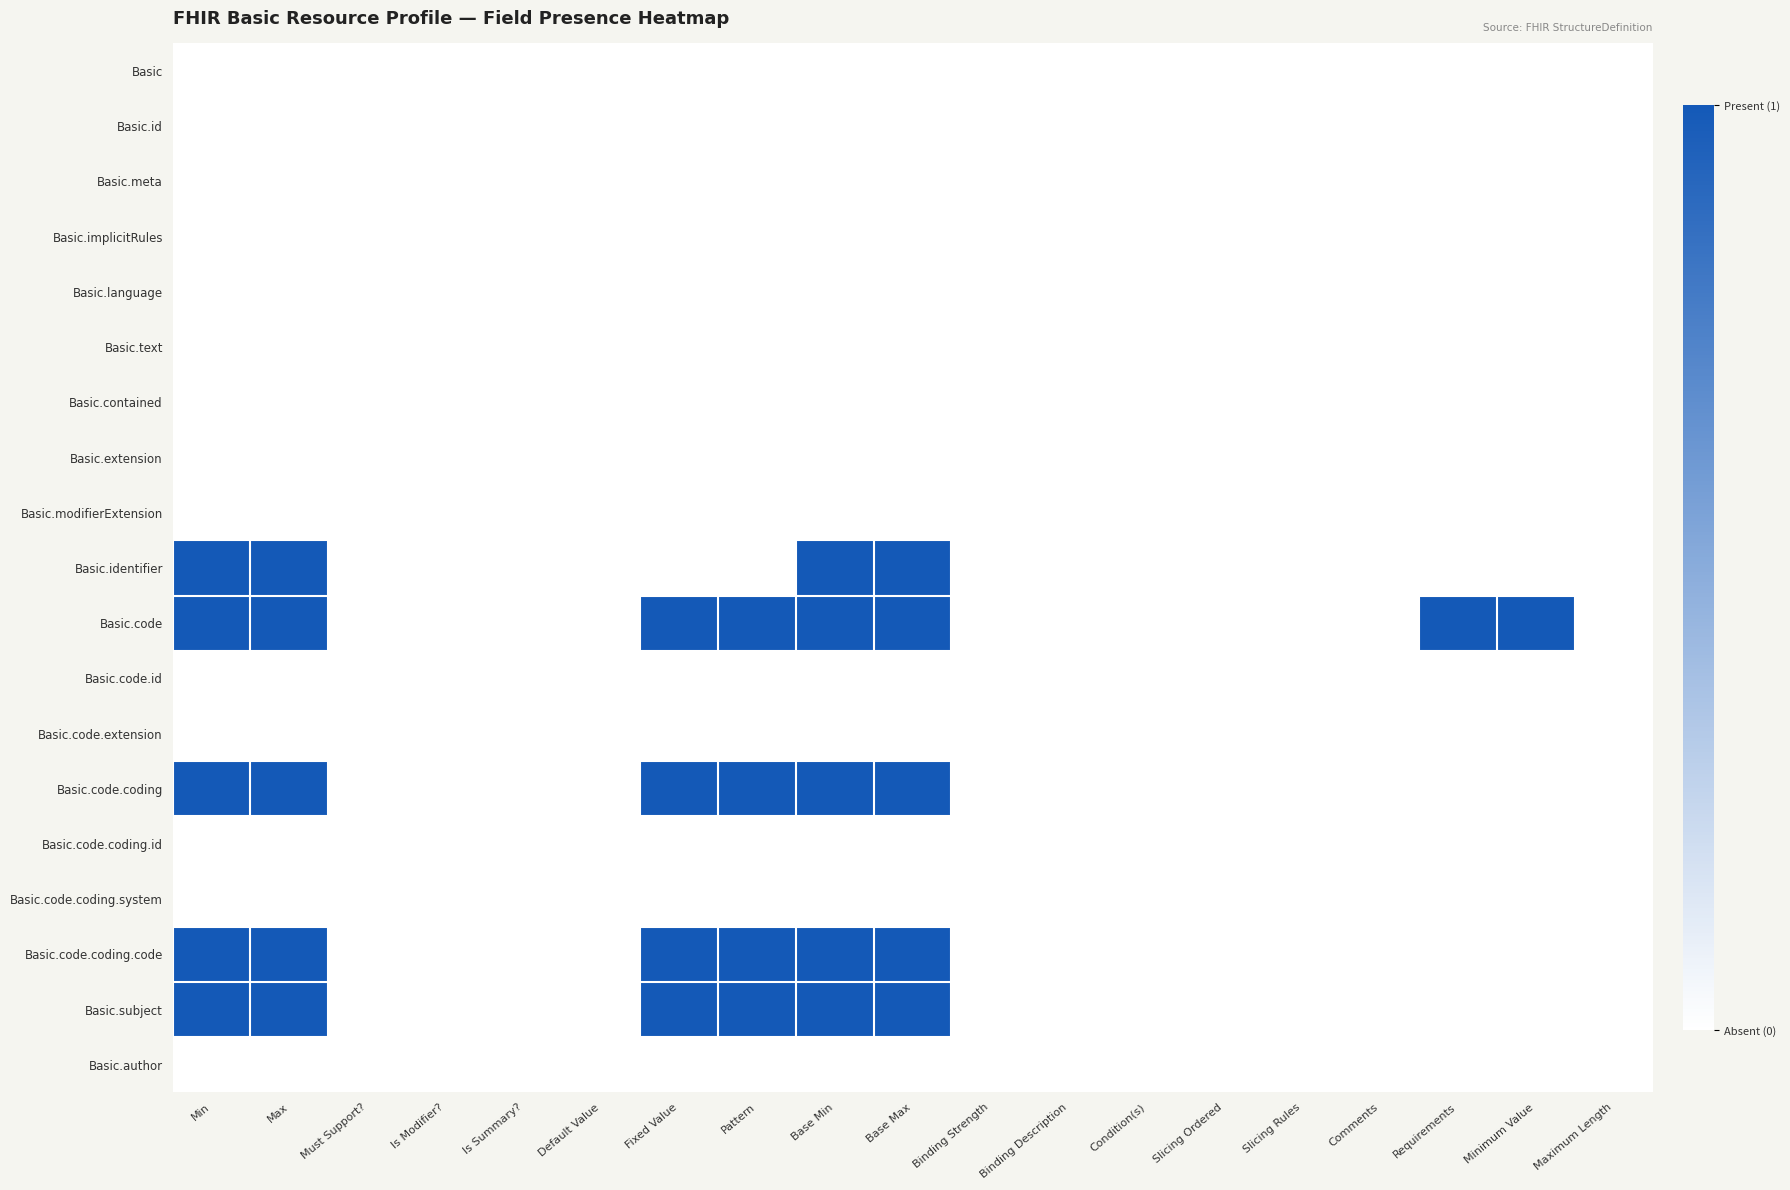

Reading right to left, list all the values displayed in this chart.

Basic: Maximum Length=0	Minimum Value=0	Requirements=0	Comments=0	Slicing Rules=0	Slicing Ordered=0	Condition(s)=0	Binding Description=0	Binding Strength=0	Base Max=0	Base Min=0	Pattern=0	Fixed Value=0	Default Value=0	Is Summary?=0	Is Modifier?=0	Must Support?=0	Max=0	Min=0
Basic.id: Maximum Length=0	Minimum Value=0	Requirements=0	Comments=0	Slicing Rules=0	Slicing Ordered=0	Condition(s)=0	Binding Description=0	Binding Strength=0	Base Max=0	Base Min=0	Pattern=0	Fixed Value=0	Default Value=0	Is Summary?=0	Is Modifier?=0	Must Support?=0	Max=0	Min=0
Basic.meta: Maximum Length=0	Minimum Value=0	Requirements=0	Comments=0	Slicing Rules=0	Slicing Ordered=0	Condition(s)=0	Binding Description=0	Binding Strength=0	Base Max=0	Base Min=0	Pattern=0	Fixed Value=0	Default Value=0	Is Summary?=0	Is Modifier?=0	Must Support?=0	Max=0	Min=0
Basic.implicitRules: Maximum Length=0	Minimum Value=0	Requirements=0	Comments=0	Slicing Rules=0	Slicing Ordered=0	Condition(s)=0	Binding Description=0	Binding Strength=0	Base Max=0	Base Min=0	Pattern=0	Fixed Value=0	Default Value=0	Is Summary?=0	Is Modifier?=0	Must Support?=0	Max=0	Min=0
Basic.language: Maximum Length=0	Minimum Value=0	Requirements=0	Comments=0	Slicing Rules=0	Slicing Ordered=0	Condition(s)=0	Binding Description=0	Binding Strength=0	Base Max=0	Base Min=0	Pattern=0	Fixed Value=0	Default Value=0	Is Summary?=0	Is Modifier?=0	Must Support?=0	Max=0	Min=0
Basic.text: Maximum Length=0	Minimum Value=0	Requirements=0	Comments=0	Slicing Rules=0	Slicing Ordered=0	Condition(s)=0	Binding Description=0	Binding Strength=0	Base Max=0	Base Min=0	Pattern=0	Fixed Value=0	Default Value=0	Is Summary?=0	Is Modifier?=0	Must Support?=0	Max=0	Min=0
Basic.contained: Maximum Length=0	Minimum Value=0	Requirements=0	Comments=0	Slicing Rules=0	Slicing Ordered=0	Condition(s)=0	Binding Description=0	Binding Strength=0	Base Max=0	Base Min=0	Pattern=0	Fixed Value=0	Default Value=0	Is Summary?=0	Is Modifier?=0	Must Support?=0	Max=0	Min=0
Basic.extension: Maximum Length=0	Minimum Value=0	Requirements=0	Comments=0	Slicing Rules=0	Slicing Ordered=0	Condition(s)=0	Binding Description=0	Binding Strength=0	Base Max=0	Base Min=0	Pattern=0	Fixed Value=0	Default Value=0	Is Summary?=0	Is Modifier?=0	Must Support?=0	Max=0	Min=0
Basic.modifierExtension: Maximum Length=0	Minimum Value=0	Requirements=0	Comments=0	Slicing Rules=0	Slicing Ordered=0	Condition(s)=0	Binding Description=0	Binding Strength=0	Base Max=0	Base Min=0	Pattern=0	Fixed Value=0	Default Value=0	Is Summary?=0	Is Modifier?=0	Must Support?=0	Max=0	Min=0
Basic.identifier: Maximum Length=0	Minimum Value=0	Requirements=0	Comments=0	Slicing Rules=0	Slicing Ordered=0	Condition(s)=0	Binding Description=0	Binding Strength=0	Base Max=1	Base Min=1	Pattern=0	Fixed Value=0	Default Value=0	Is Summary?=0	Is Modifier?=0	Must Support?=0	Max=1	Min=1
Basic.code: Maximum Length=0	Minimum Value=1	Requirements=1	Comments=0	Slicing Rules=0	Slicing Ordered=0	Condition(s)=0	Binding Description=0	Binding Strength=0	Base Max=1	Base Min=1	Pattern=1	Fixed Value=1	Default Value=0	Is Summary?=0	Is Modifier?=0	Must Support?=0	Max=1	Min=1
Basic.code.id: Maximum Length=0	Minimum Value=0	Requirements=0	Comments=0	Slicing Rules=0	Slicing Ordered=0	Condition(s)=0	Binding Description=0	Binding Strength=0	Base Max=0	Base Min=0	Pattern=0	Fixed Value=0	Default Value=0	Is Summary?=0	Is Modifier?=0	Must Support?=0	Max=0	Min=0
Basic.code.extension: Maximum Length=0	Minimum Value=0	Requirements=0	Comments=0	Slicing Rules=0	Slicing Ordered=0	Condition(s)=0	Binding Description=0	Binding Strength=0	Base Max=0	Base Min=0	Pattern=0	Fixed Value=0	Default Value=0	Is Summary?=0	Is Modifier?=0	Must Support?=0	Max=0	Min=0
Basic.code.coding: Maximum Length=0	Minimum Value=0	Requirements=0	Comments=0	Slicing Rules=0	Slicing Ordered=0	Condition(s)=0	Binding Description=0	Binding Strength=0	Base Max=1	Base Min=1	Pattern=1	Fixed Value=1	Default Value=0	Is Summary?=0	Is Modifier?=0	Must Support?=0	Max=1	Min=1
Basic.code.coding.id: Maximum Length=0	Minimum Value=0	Requirements=0	Comments=0	Slicing Rules=0	Slicing Ordered=0	Condition(s)=0	Binding Description=0	Binding Strength=0	Base Max=0	Base Min=0	Pattern=0	Fixed Value=0	Default Value=0	Is Summary?=0	Is Modifier?=0	Must Support?=0	Max=0	Min=0
Basic.code.coding.system: Maximum Length=0	Minimum Value=0	Requirements=0	Comments=0	Slicing Rules=0	Slicing Ordered=0	Condition(s)=0	Binding Description=0	Binding Strength=0	Base Max=0	Base Min=0	Pattern=0	Fixed Value=0	Default Value=0	Is Summary?=0	Is Modifier?=0	Must Support?=0	Max=0	Min=0
Basic.code.coding.code: Maximum Length=0	Minimum Value=0	Requirements=0	Comments=0	Slicing Rules=0	Slicing Ordered=0	Condition(s)=0	Binding Description=0	Binding Strength=0	Base Max=1	Base Min=1	Pattern=1	Fixed Value=1	Default Value=0	Is Summary?=0	Is Modifier?=0	Must Support?=0	Max=1	Min=1
Basic.subject: Maximum Length=0	Minimum Value=0	Requirements=0	Comments=0	Slicing Rules=0	Slicing Ordered=0	Condition(s)=0	Binding Description=0	Binding Strength=0	Base Max=1	Base Min=1	Pattern=1	Fixed Value=1	Default Value=0	Is Summary?=0	Is Modifier?=0	Must Support?=0	Max=1	Min=1
Basic.author: Maximum Length=0	Minimum Value=0	Requirements=0	Comments=0	Slicing Rules=0	Slicing Ordered=0	Condition(s)=0	Binding Description=0	Binding Strength=0	Base Max=0	Base Min=0	Pattern=0	Fixed Value=0	Default Value=0	Is Summary?=0	Is Modifier?=0	Must Support?=0	Max=0	Min=0